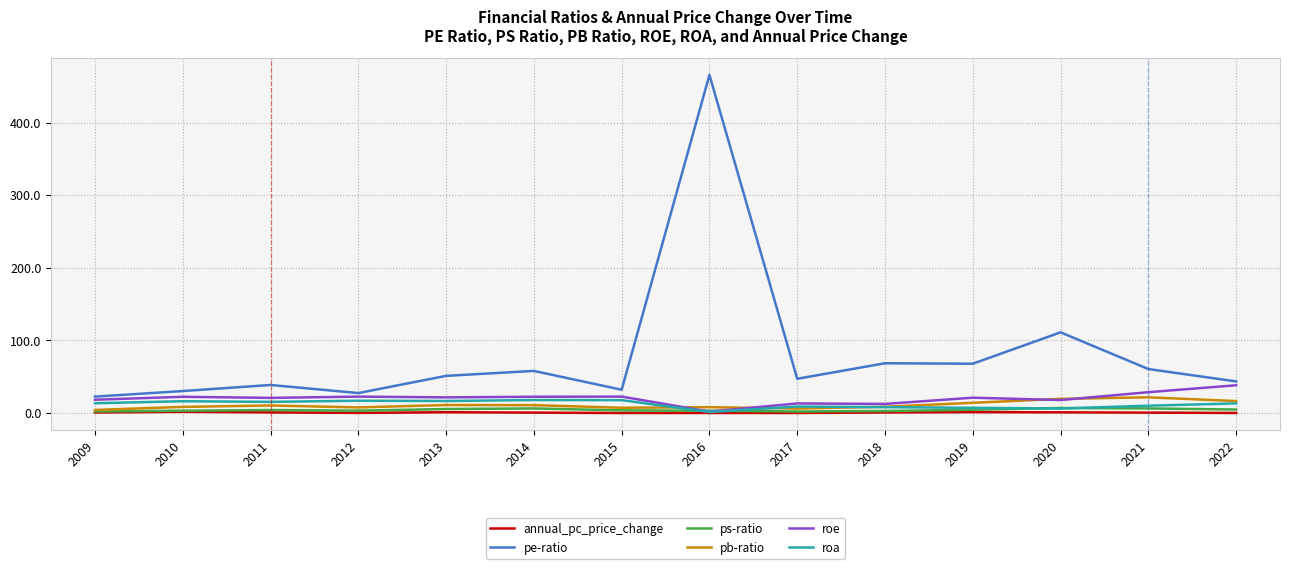

Is the value of annual_pc_price_change at 2010 greater than the value of ps-ratio at 2021?

No